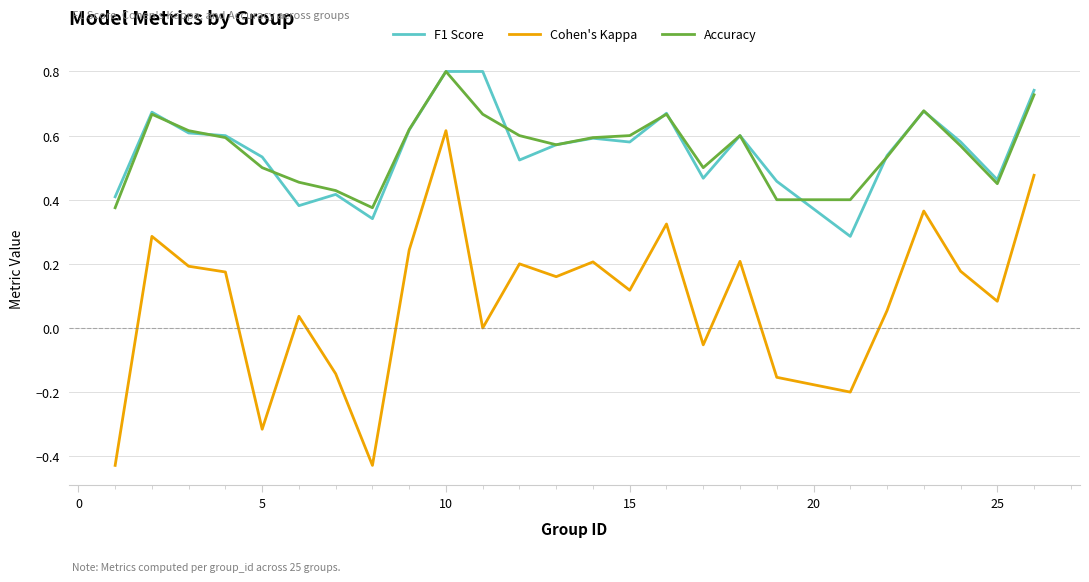

True or false: F1 Score has more than 1 interior local peaks.

True